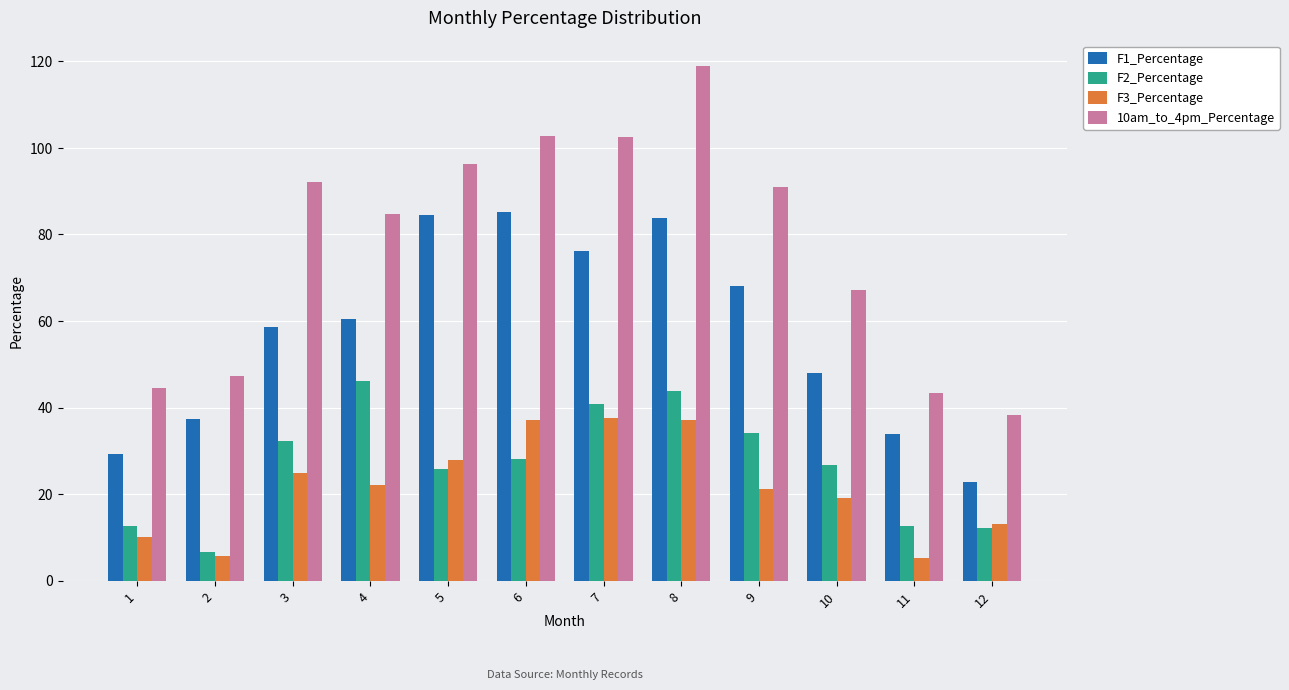

List the series in order of their peak value, highest first.

10am_to_4pm_Percentage, F1_Percentage, F2_Percentage, F3_Percentage